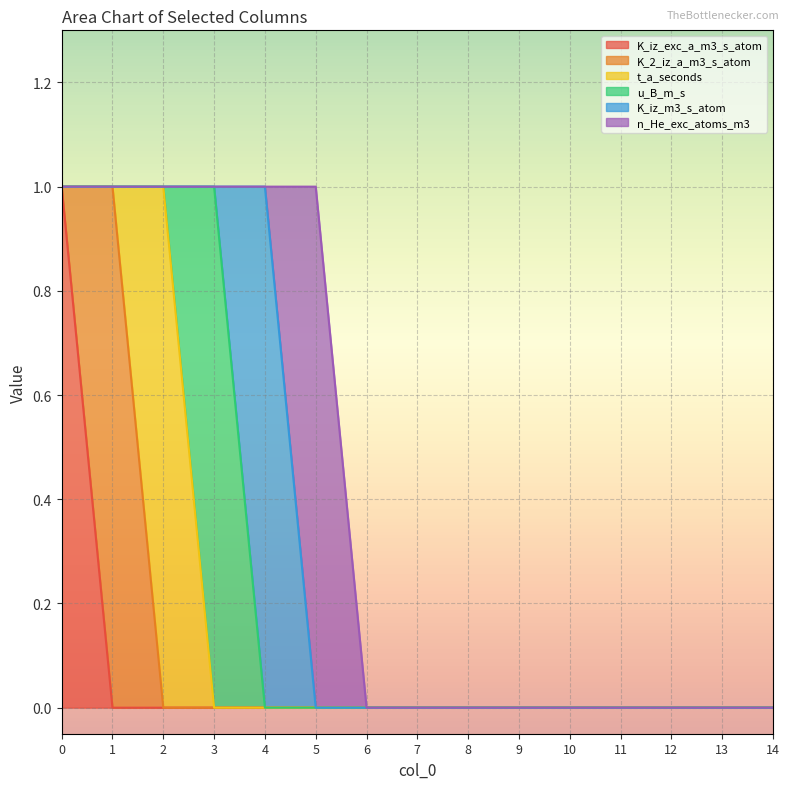

True or false: t_a_seconds has a value of -1 at 6.

False